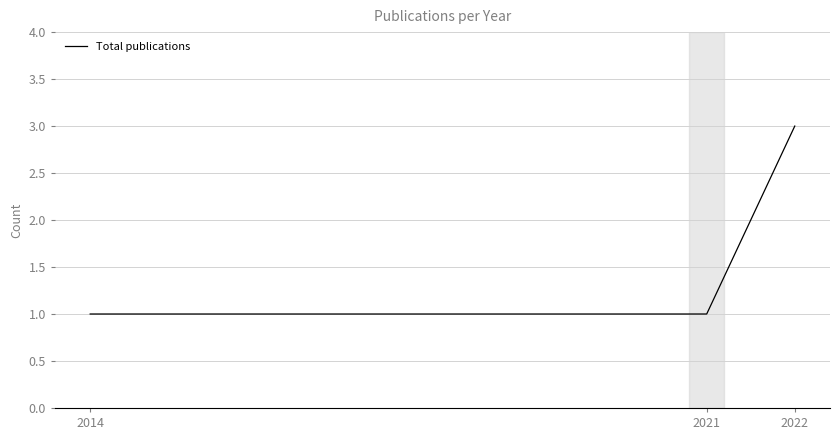

Reading left to right, what are all the values shown in this chart?

2014=1	2021=1	2022=3